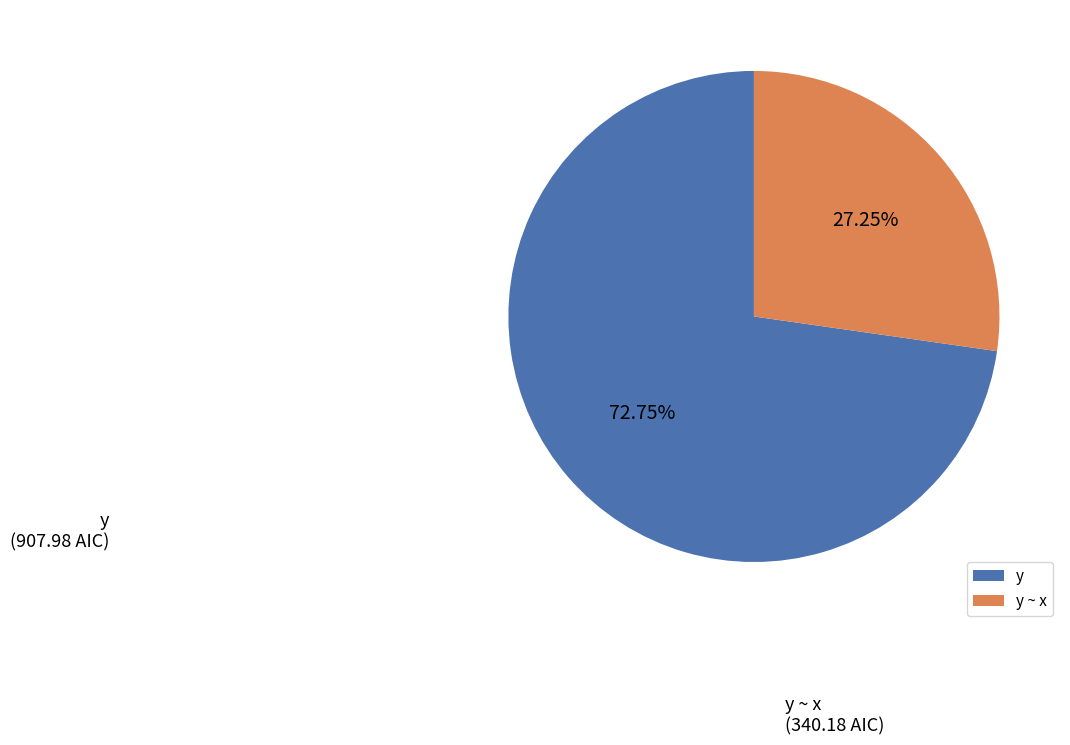

Which slice is the smallest?

y ~ x